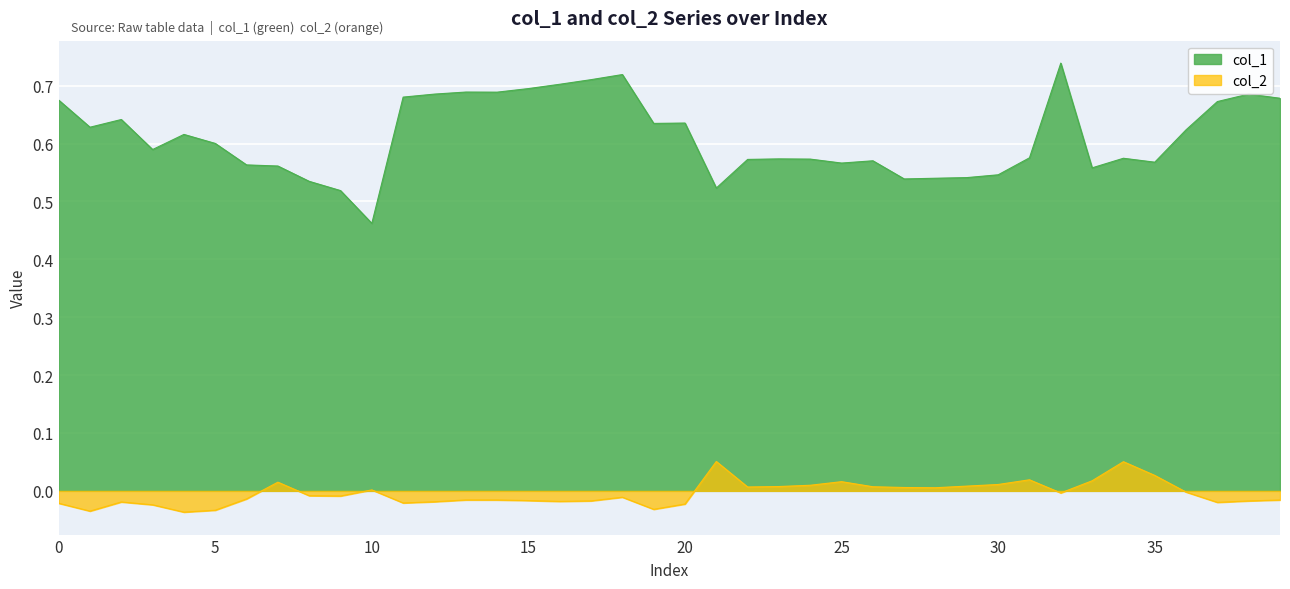

How many data points in col_2 are less than 0?

24